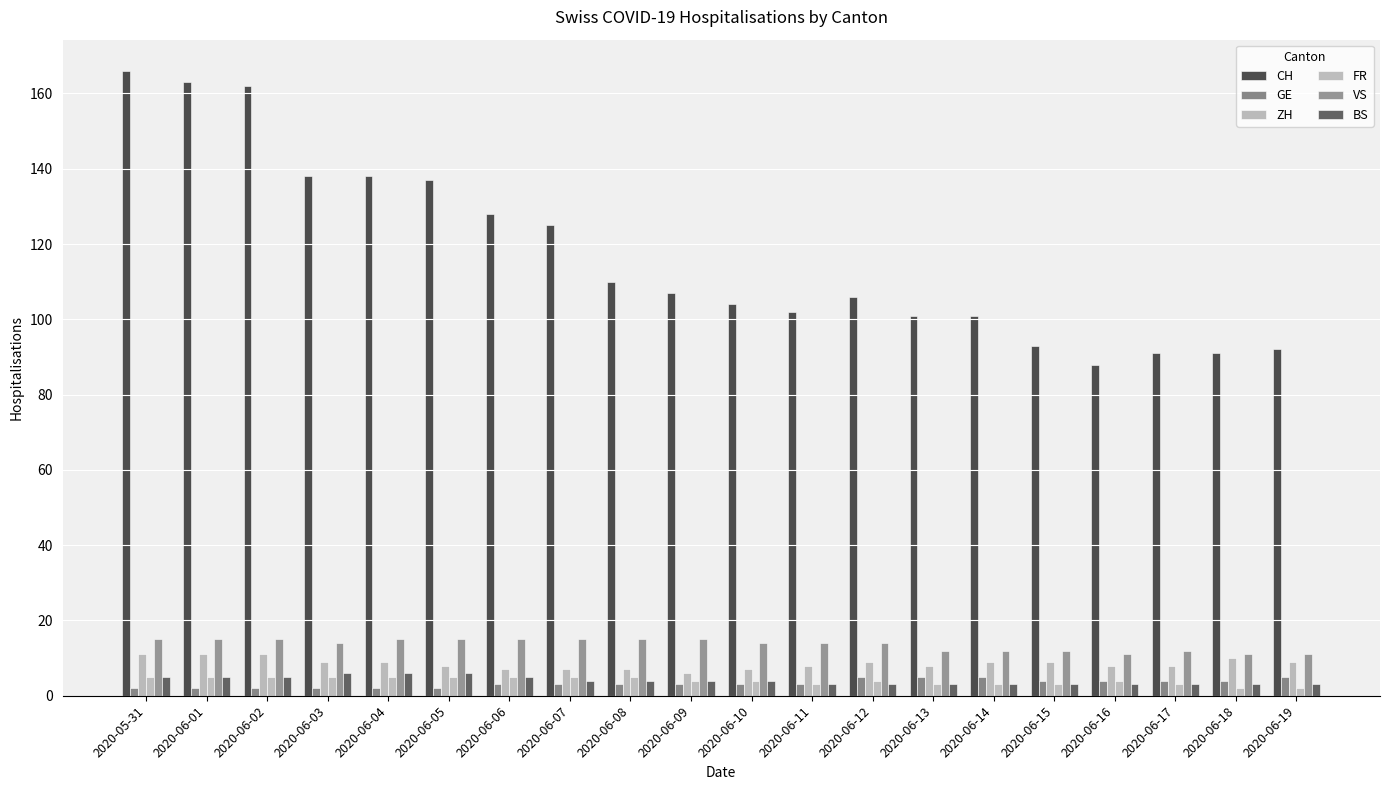

The value of ZH at 2020-06-16 is 8. True or false?

True